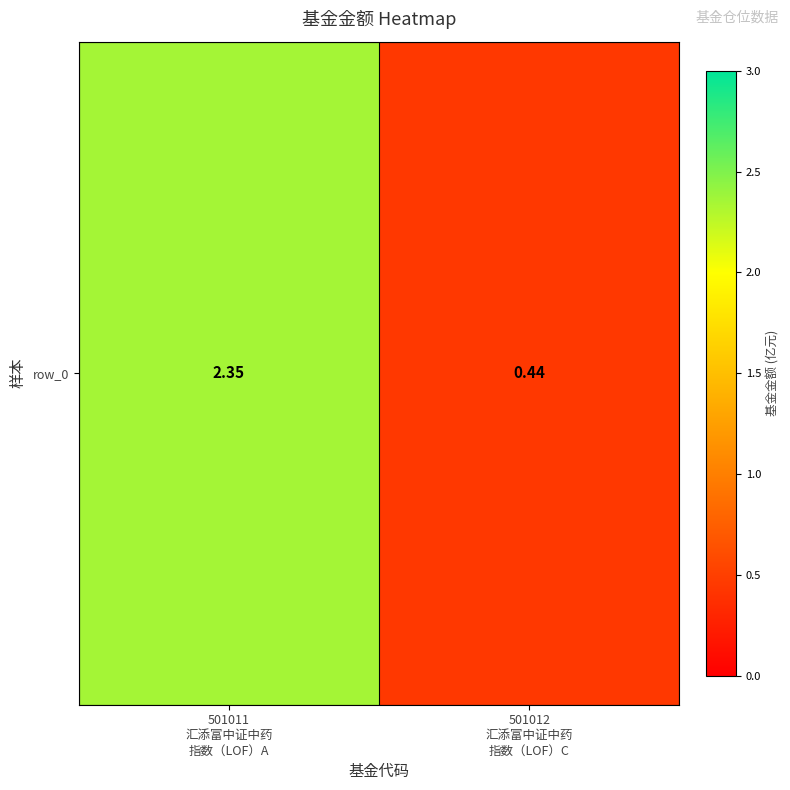

How many values are between 0 and 2?

1